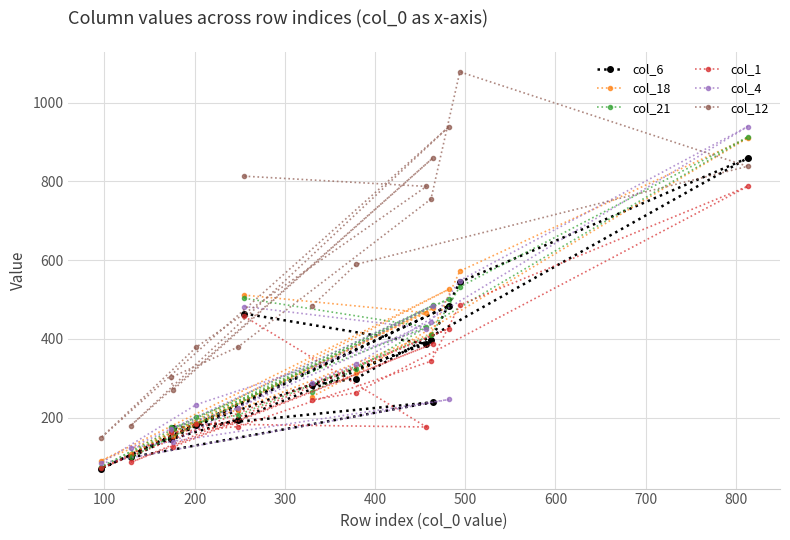

At how many categories does at least one series exceed 316?

11